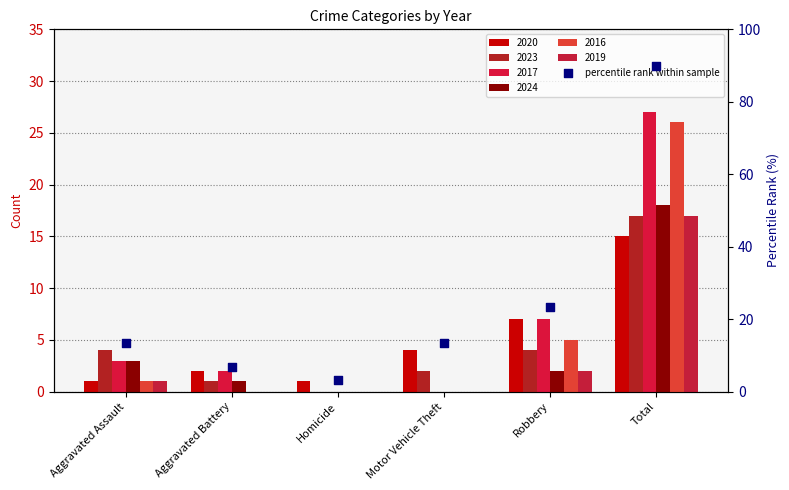

Approximately how many times larger is the value at Motor Vehicle Theft compared to Homicide?

4.0